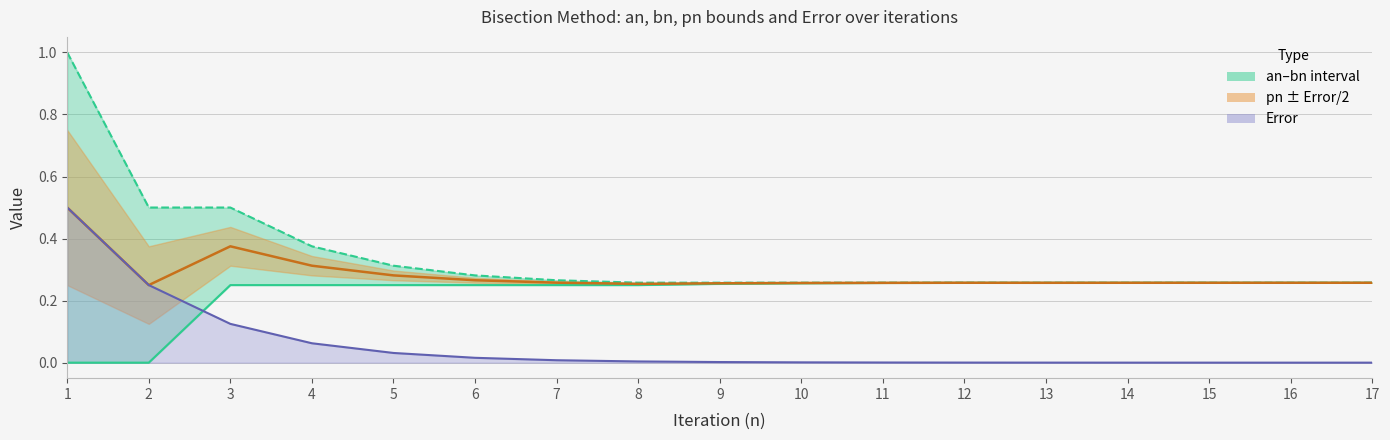

True or false: pn has more than 1 points higher than both neighbors.

True